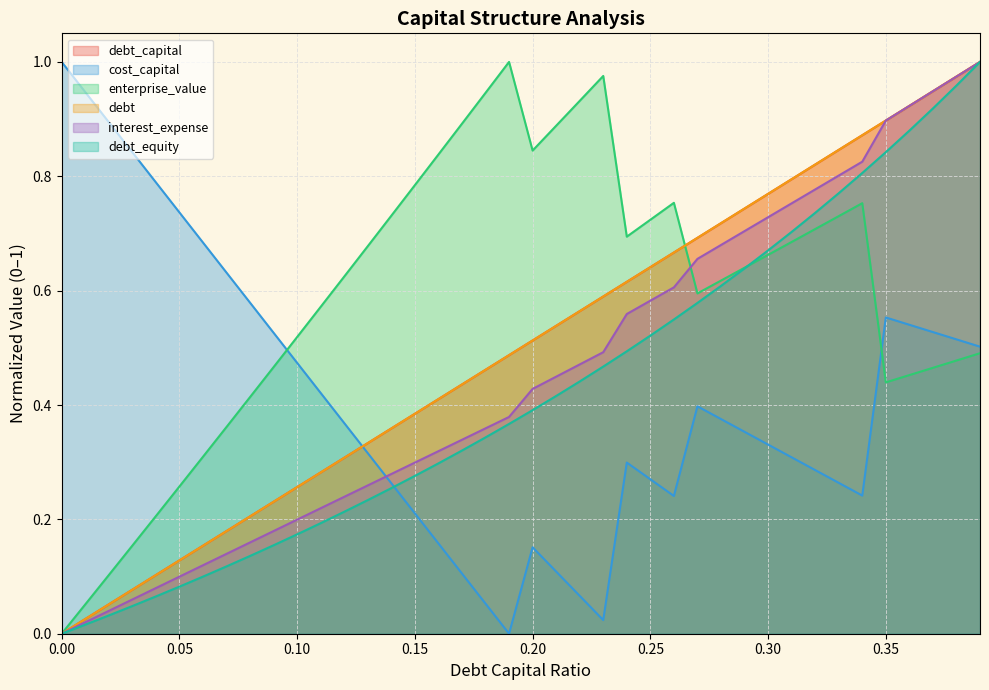

How many interior local peaks does the cost_capital series have?

4